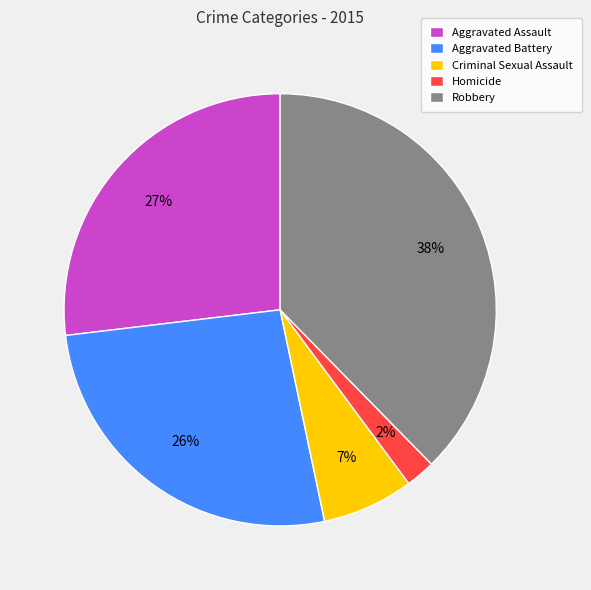

Approximately how many times larger is the value at Homicide compared to Robbery?

0.1